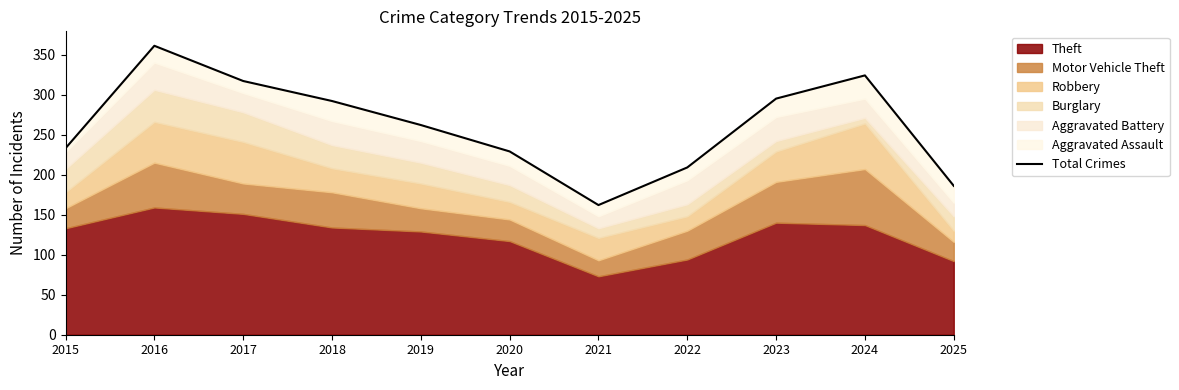

Does the chart have visible grid lines?

No